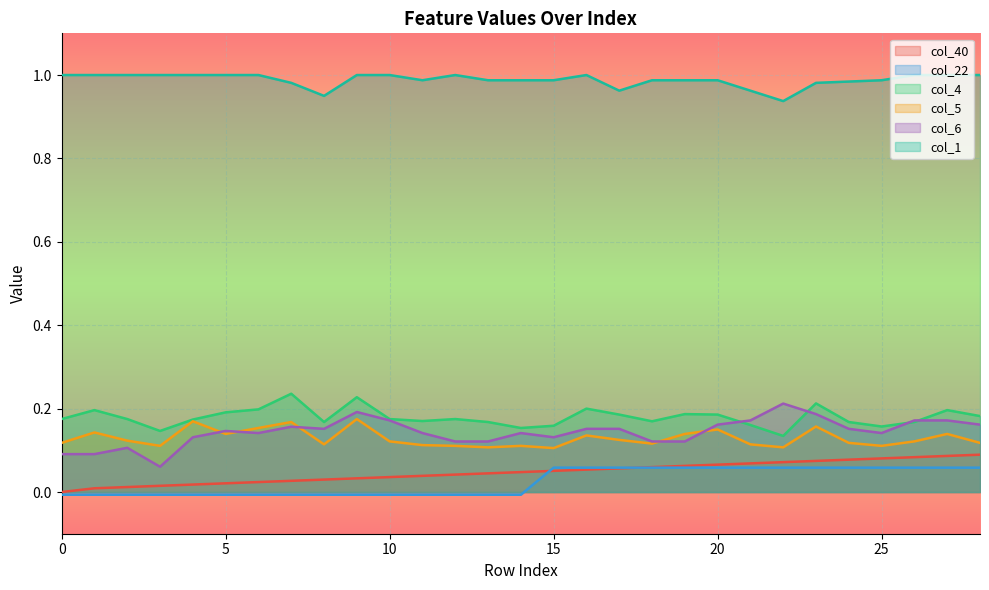

True or false: col_40 has more than 1 points higher than both neighbors.

False